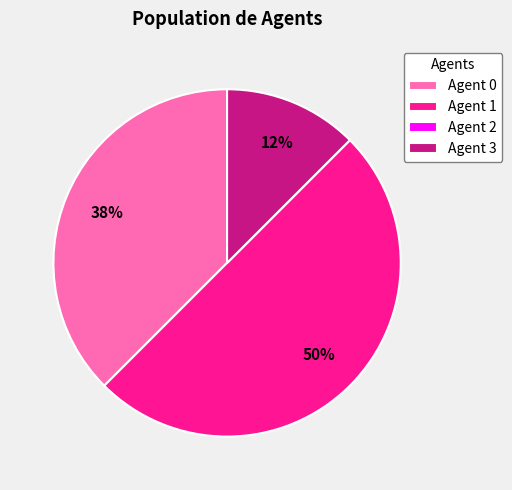

Which has a higher value, Agent 0 or Agent 1?

Agent 1